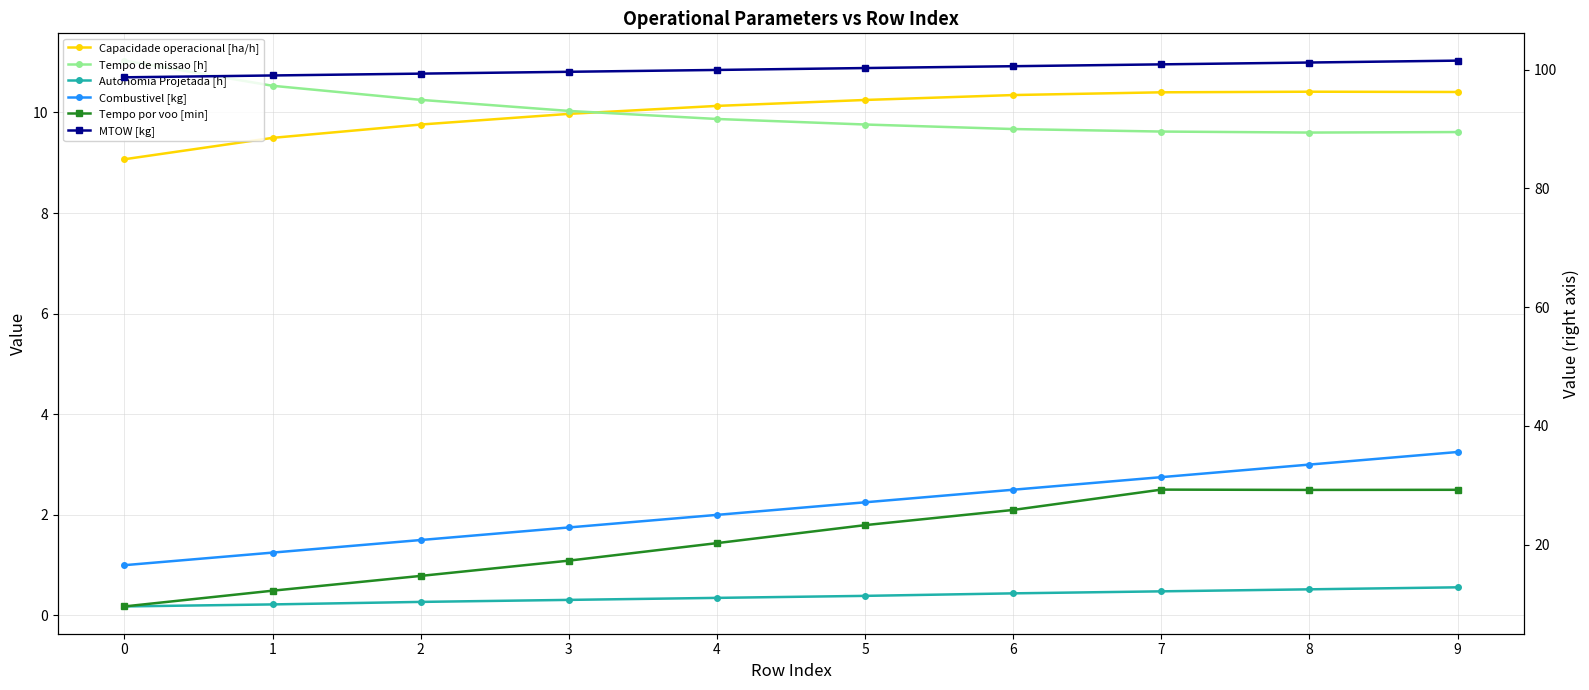

Rank the series by their maximum value, from highest to lowest.

MTOW [kg], Tempo por voo [min], Tempo de missao [h], Capacidade operacional [ha/h], Combustivel [kg], Autonomia Projetada [h]